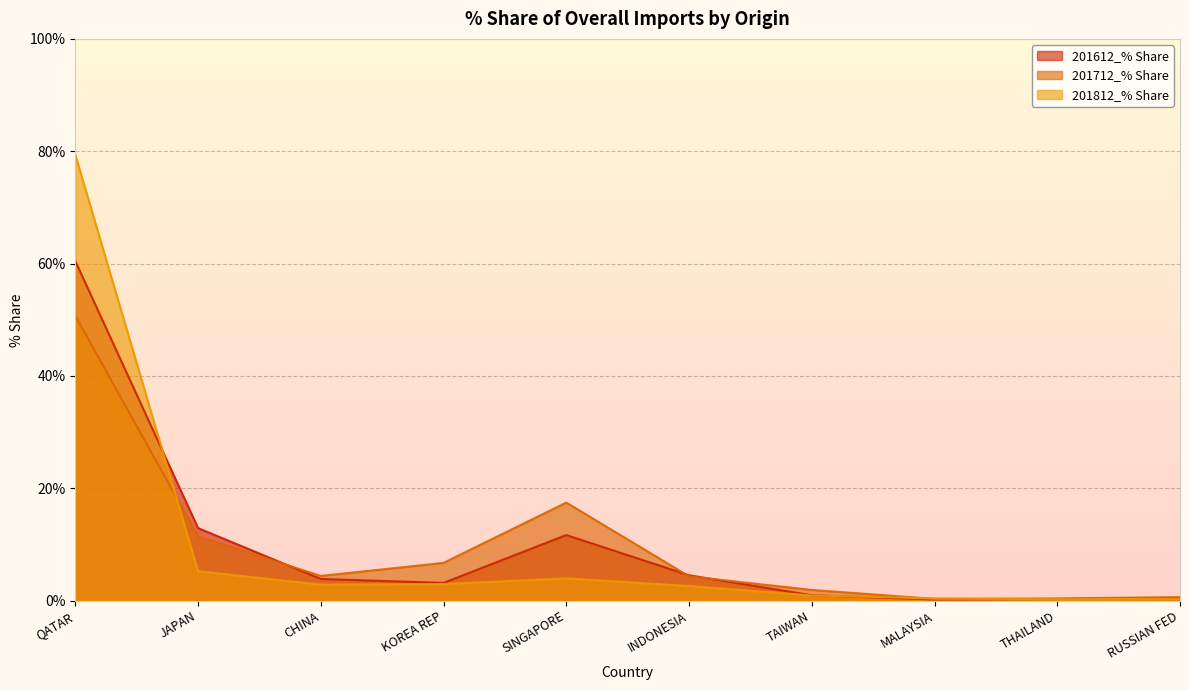

True or false: 201812_% Share has more than 0 interior local peaks.

True